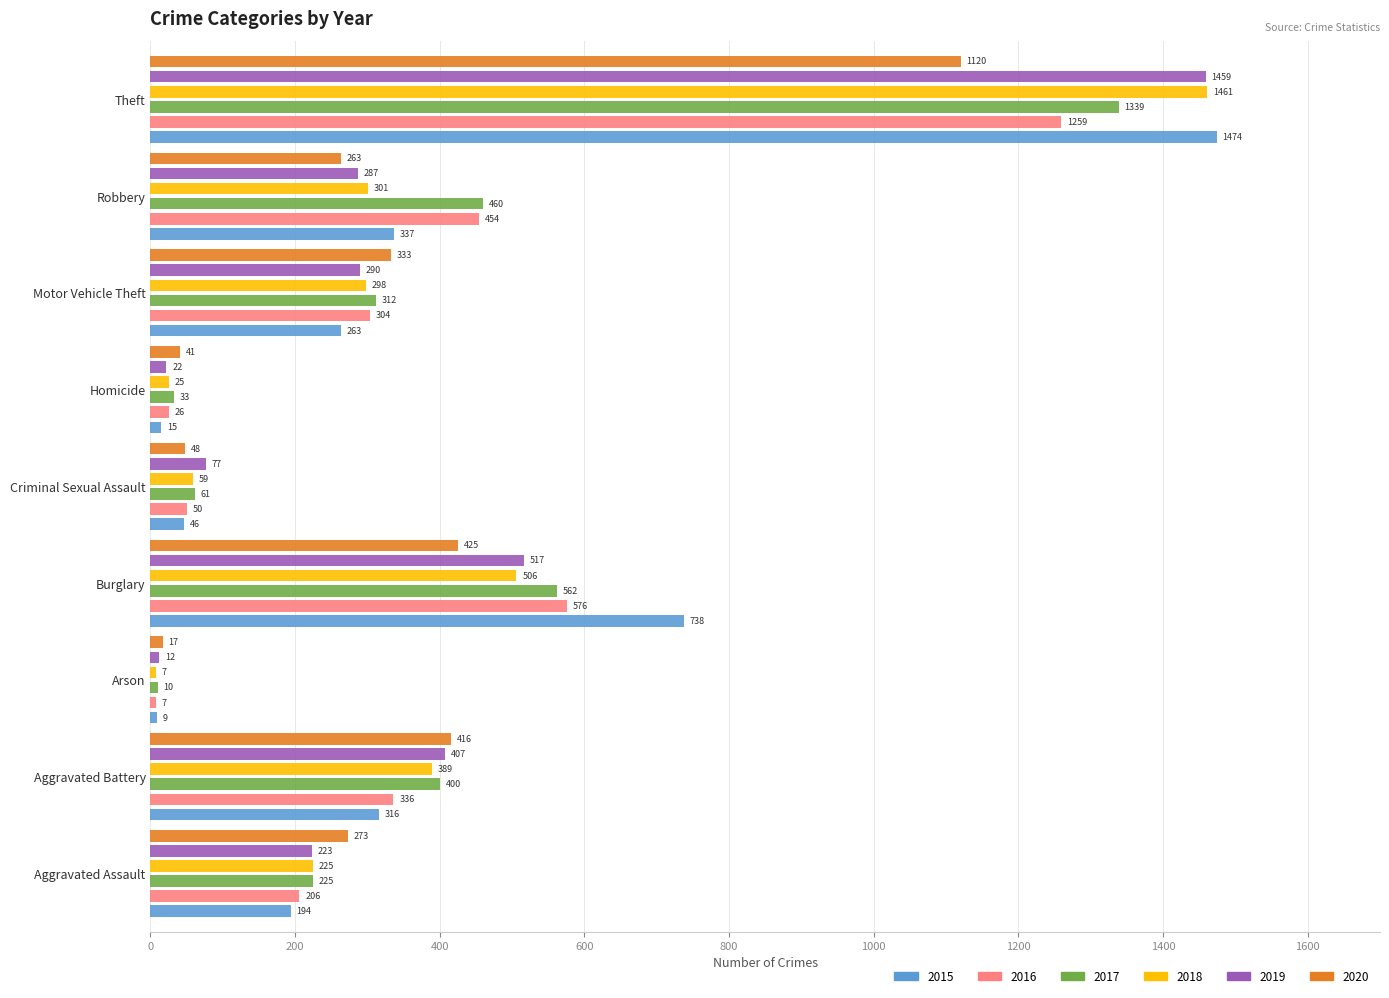

Which label corresponds to the largest value in the chart?

Theft